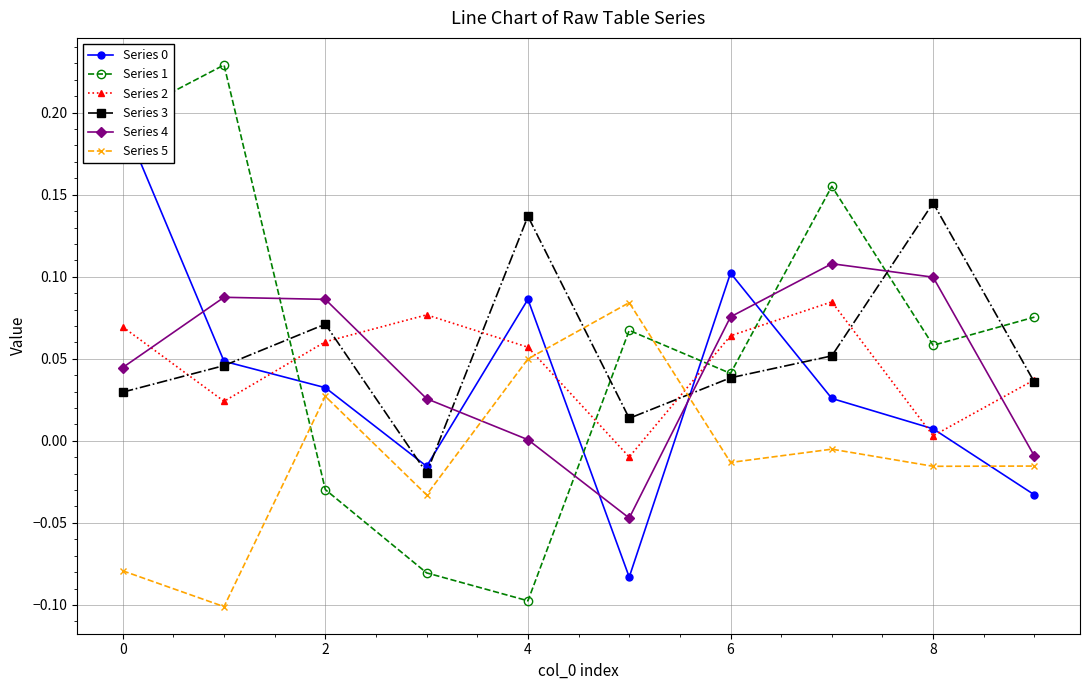

At 7, list the series in order from largest to smallest.

Series 1, Series 4, Series 2, Series 3, Series 0, Series 5